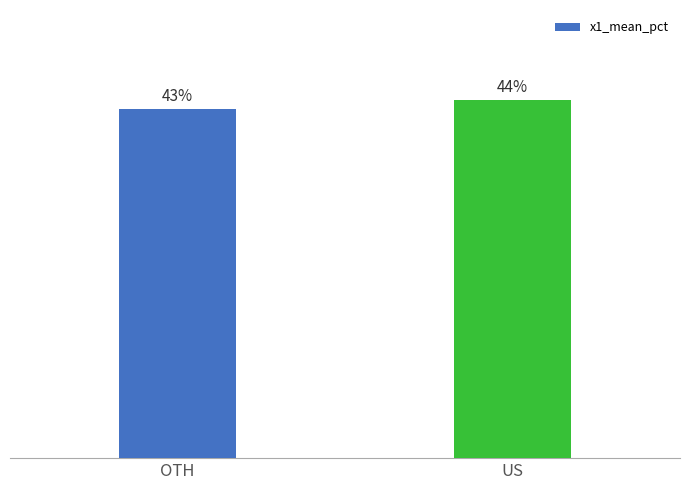

What is the label of the 2nd bar from the right?

OTH